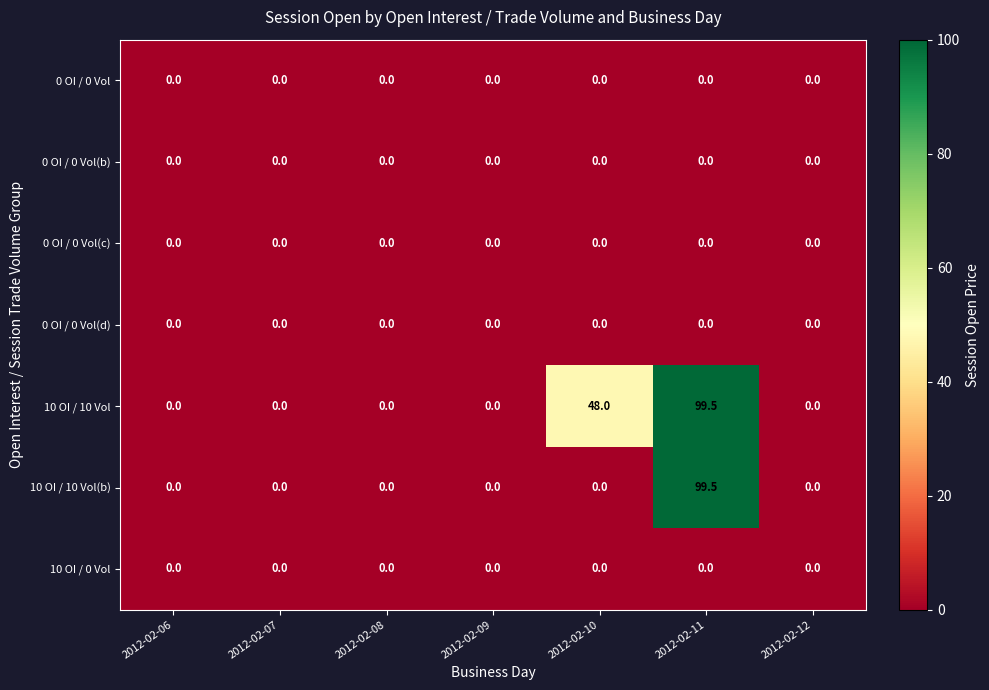

At which category is the sum across all series the highest?

2012-02-11